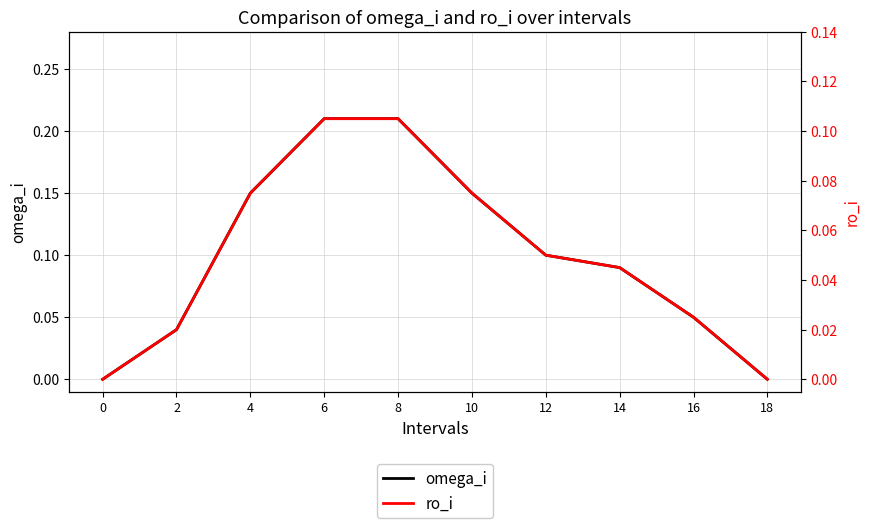

What is the highest value of the ro_i series?

0.1